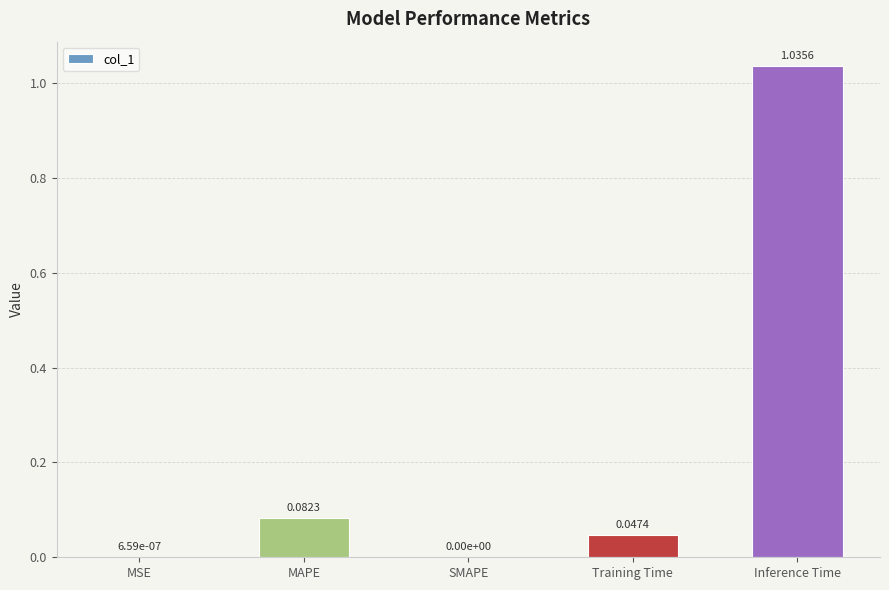

Count the number of data series in this chart.

1